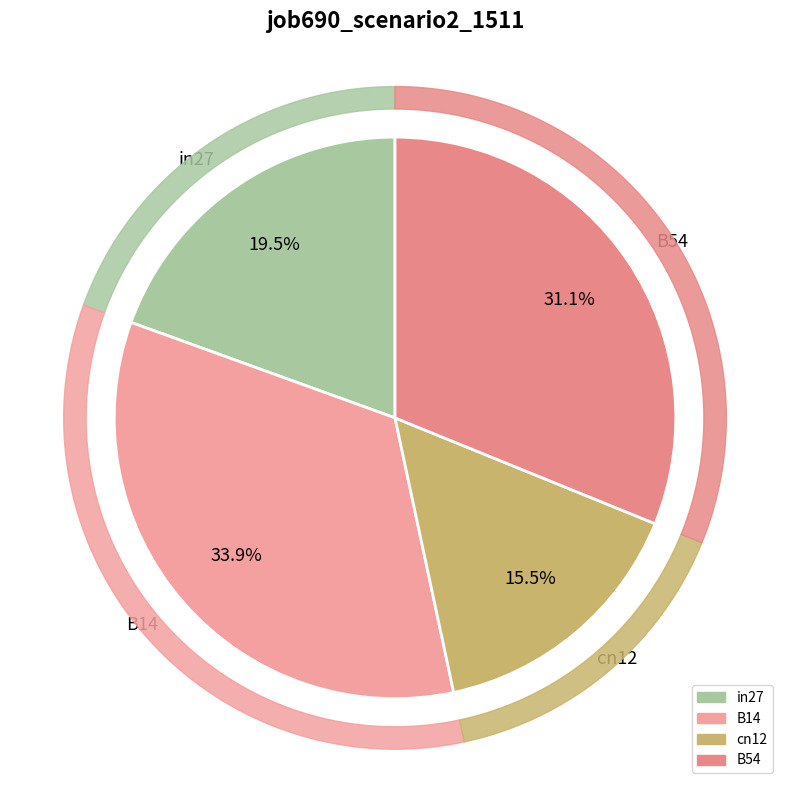

Combined, do B14 and in27 account for over 50%?

Yes